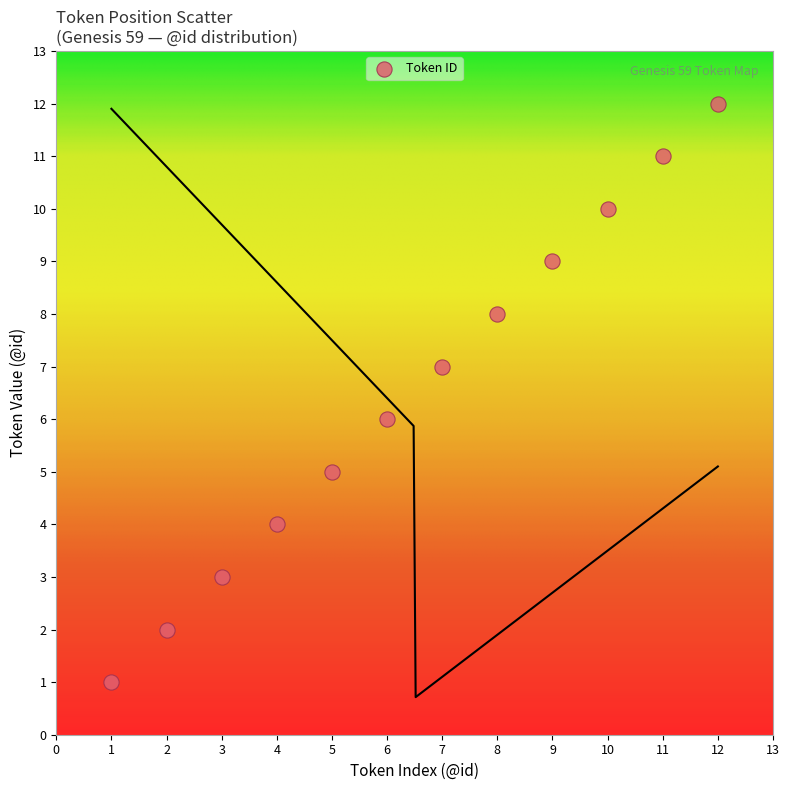

What is the range of Y values (max minus min)?

11